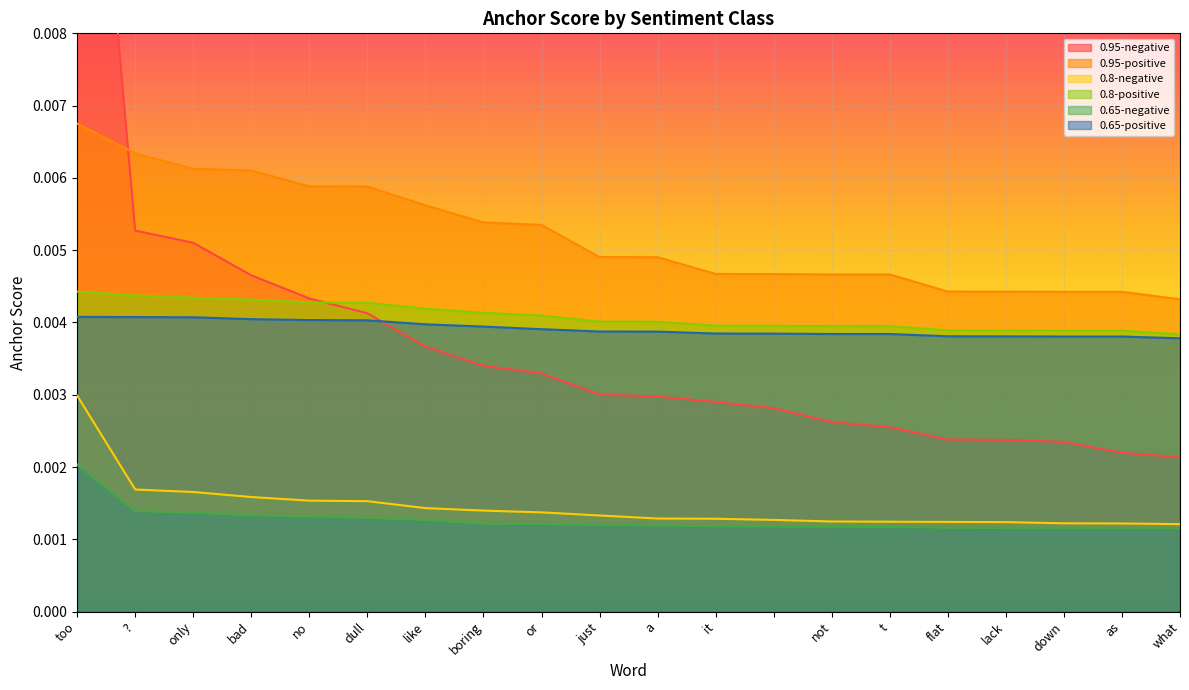

Rank the series by their maximum value, from highest to lowest.

0.95-negative, 0.95-positive, 0.8-positive, 0.65-positive, 0.8-negative, 0.65-negative